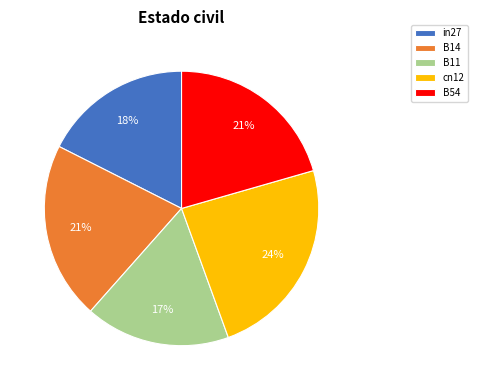

Count the number of slices in the pie.

5